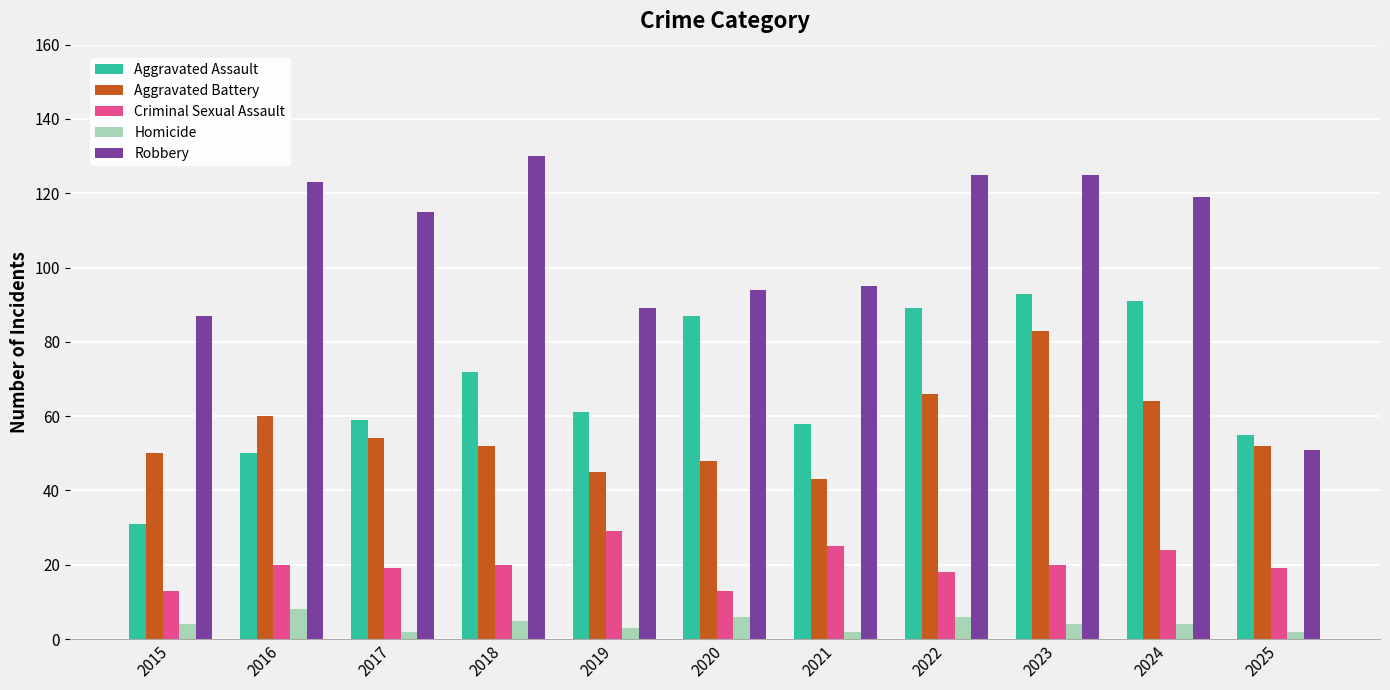

At 2018, list the series in order from smallest to largest.

Homicide, Criminal Sexual Assault, Aggravated Battery, Aggravated Assault, Robbery